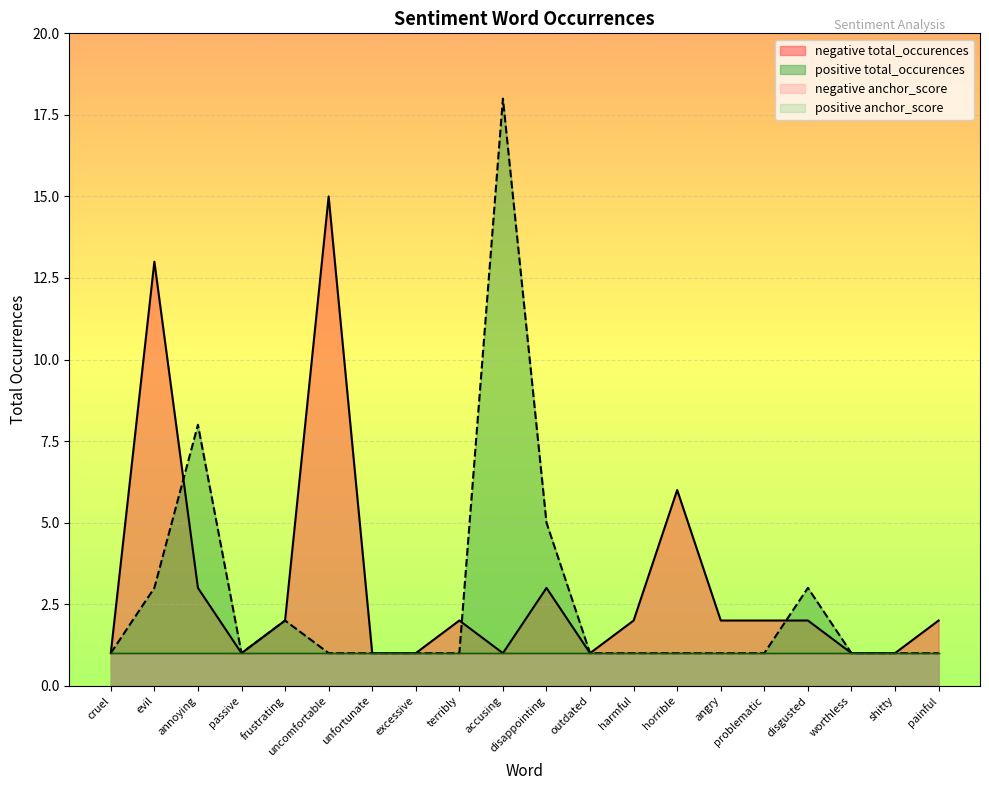

Reading left to right, transcribe all the data shown in this chart.

negative total_occurences: cruel=1	evil=13	annoying=3	passive=1	frustrating=2	uncomfortable=15	unfortunate=1	excessive=1	terribly=2	accusing=1	disappointing=3	outdated=1	harmful=2	horrible=6	angry=2	problematic=2	disgusted=2	worthless=1	shitty=1	painful=2
positive total_occurences: cruel=1	evil=3	annoying=8	passive=1	frustrating=2	uncomfortable=1	unfortunate=1	excessive=1	terribly=1	accusing=18	disappointing=5	outdated=1	harmful=1	horrible=1	angry=1	problematic=1	disgusted=3	worthless=1	shitty=1	painful=1